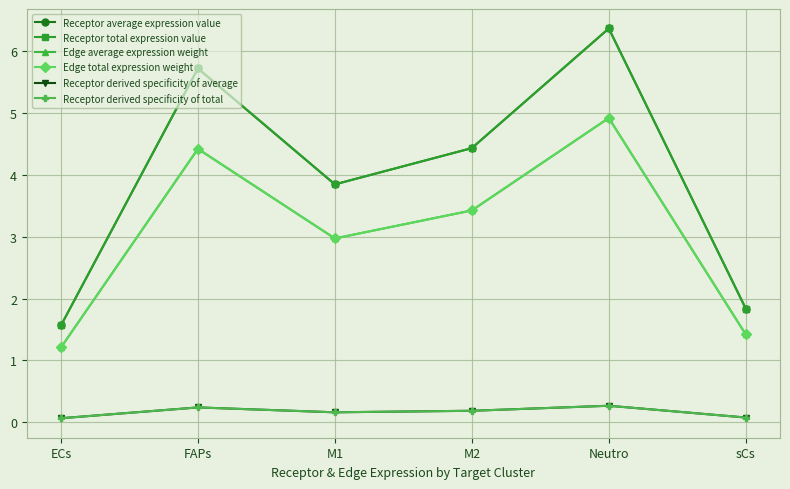

Does the chart have visible grid lines?

Yes